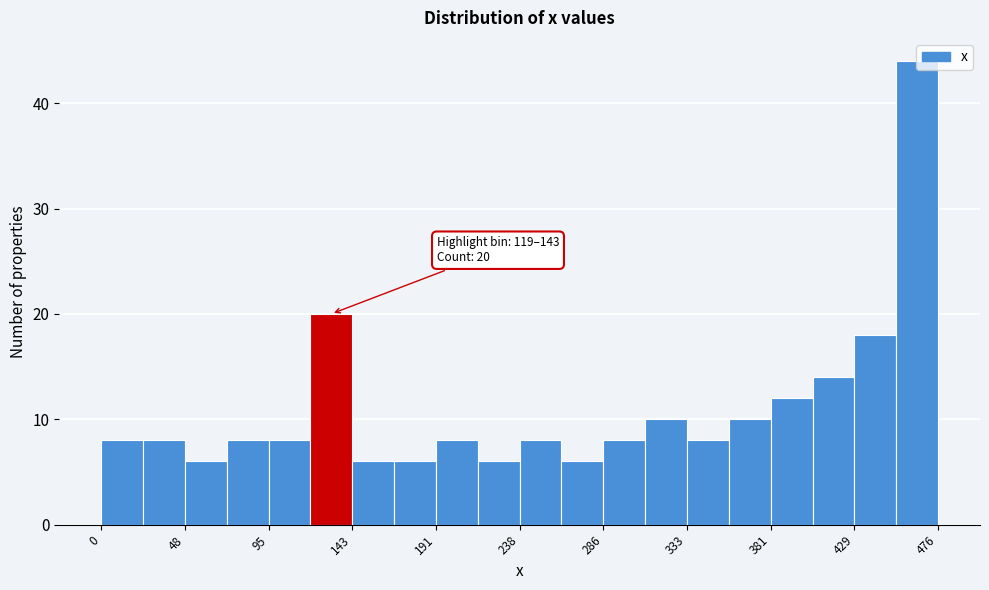

Which range on the x-axis has the tallest bar?

450 to 475